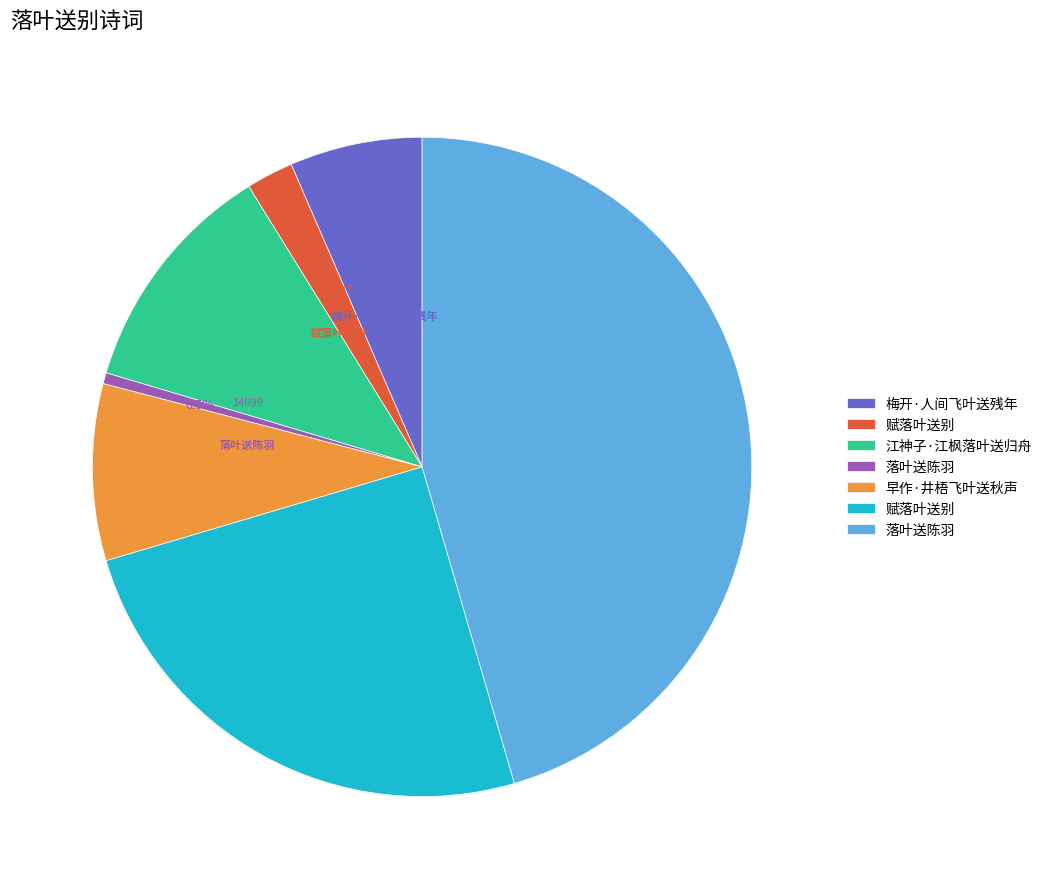

To the nearest percent, what is the average slice percentage?

14%